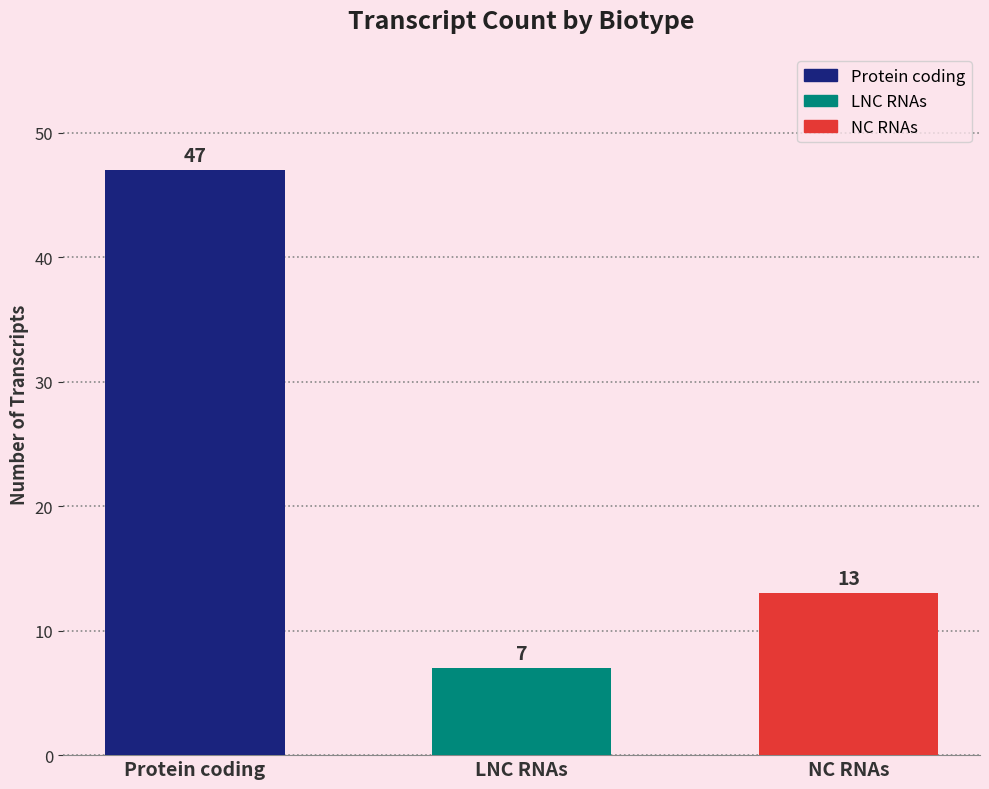

Reading right to left, extract all data points from this chart.

NC RNAs=13	LNC RNAs=7	Protein coding=47